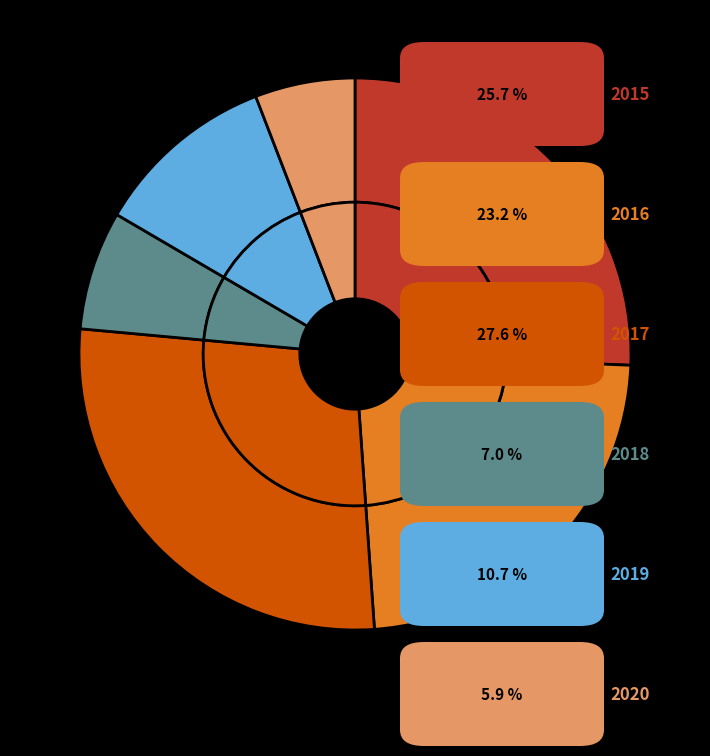

Between 2017 and 2018, which is larger?

2017